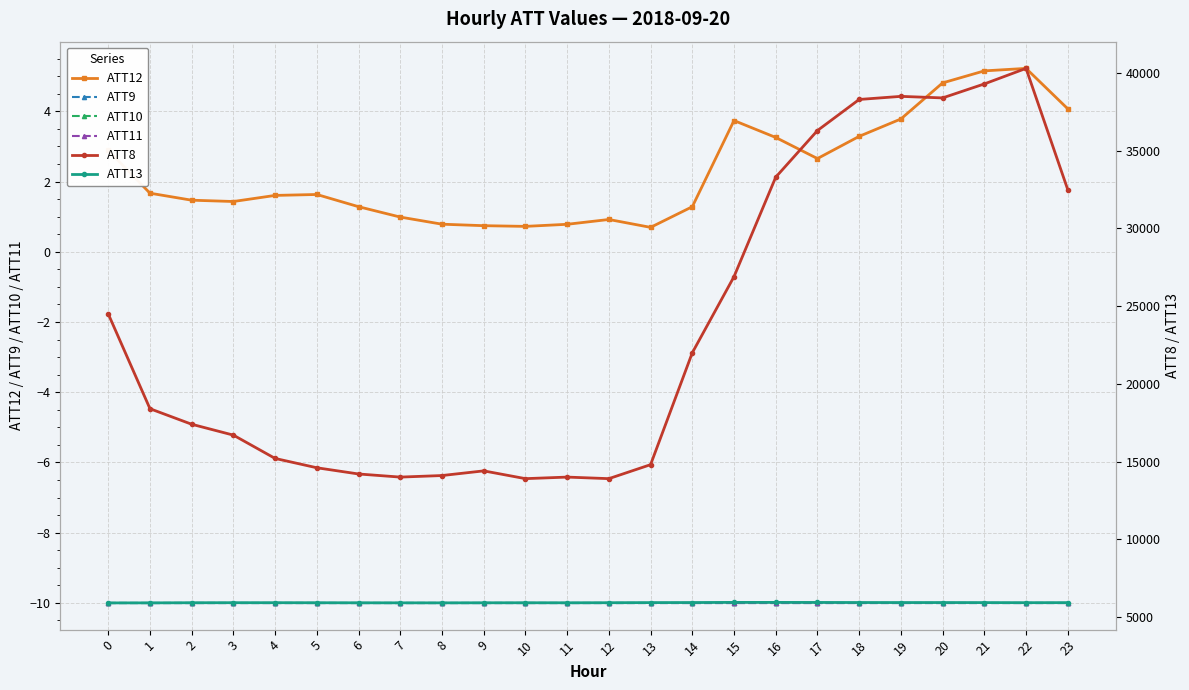

Count the number of data series in this chart.

6